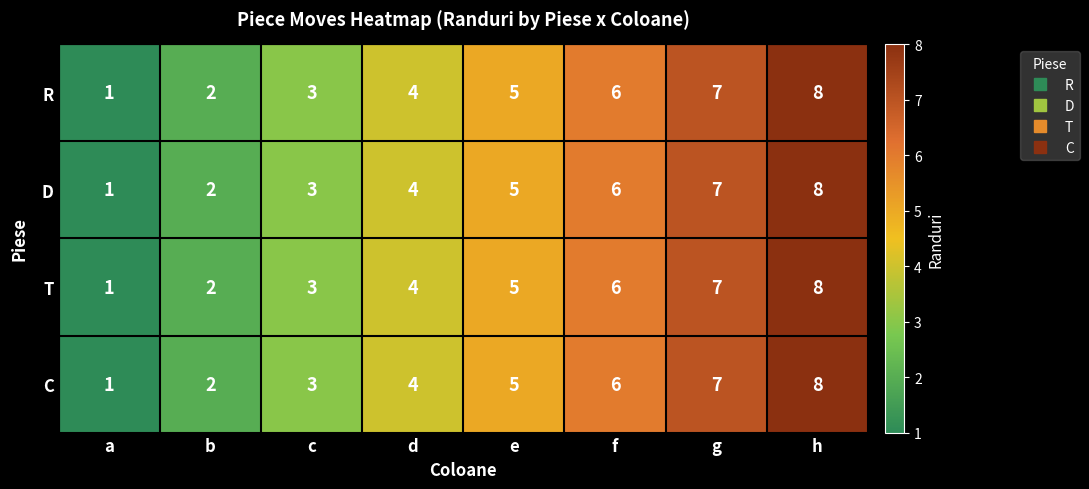

True or false: R has a value of 3 at h.

False